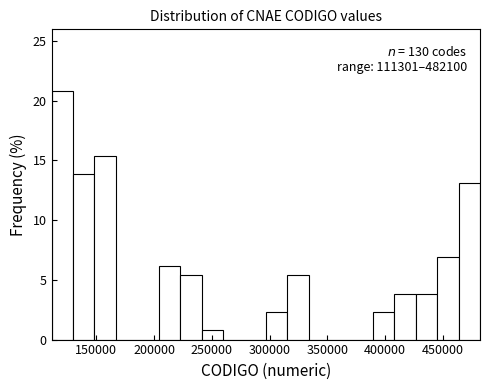

Around what value on the x-axis is the tallest bar? Give the approximate position of its centre, as read against the axis.

120000